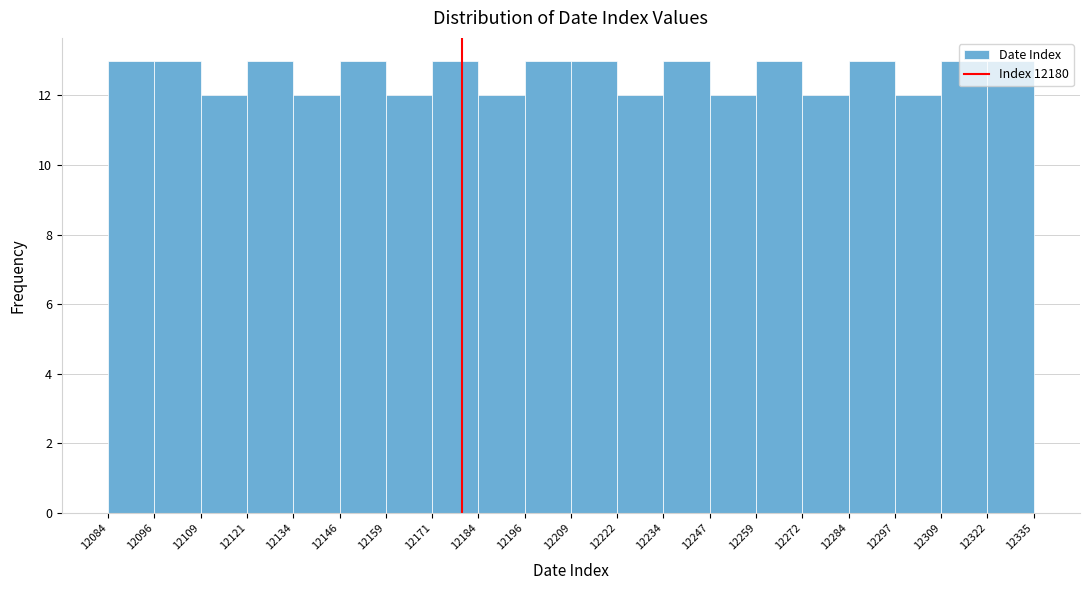

Reading left to right, list every bar in this chart as the range it spans on the x-axis followed by its height. The values are not printed on the chart, so give them approximately, as read against the axis.

12084 to 12096: 13
12096 to 12109: 13
12109 to 12121: 12
12121 to 12134: 13
12134 to 12146: 12
12146 to 12159: 13
12159 to 12171: 12
12171 to 12184: 13
12184 to 12196: 12
12196 to 12209: 13
12209 to 12222: 13
12222 to 12234: 12
12234 to 12247: 13
12247 to 12259: 12
12259 to 12272: 13
12272 to 12284: 12
12284 to 12297: 13
12297 to 12309: 12
12309 to 12322: 13
12322 to 12335: 13